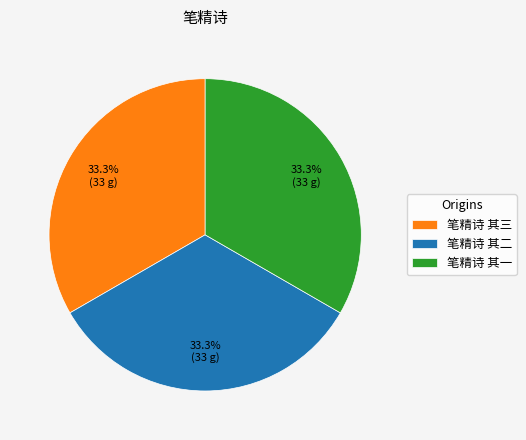

Does any single category account for the majority?

No